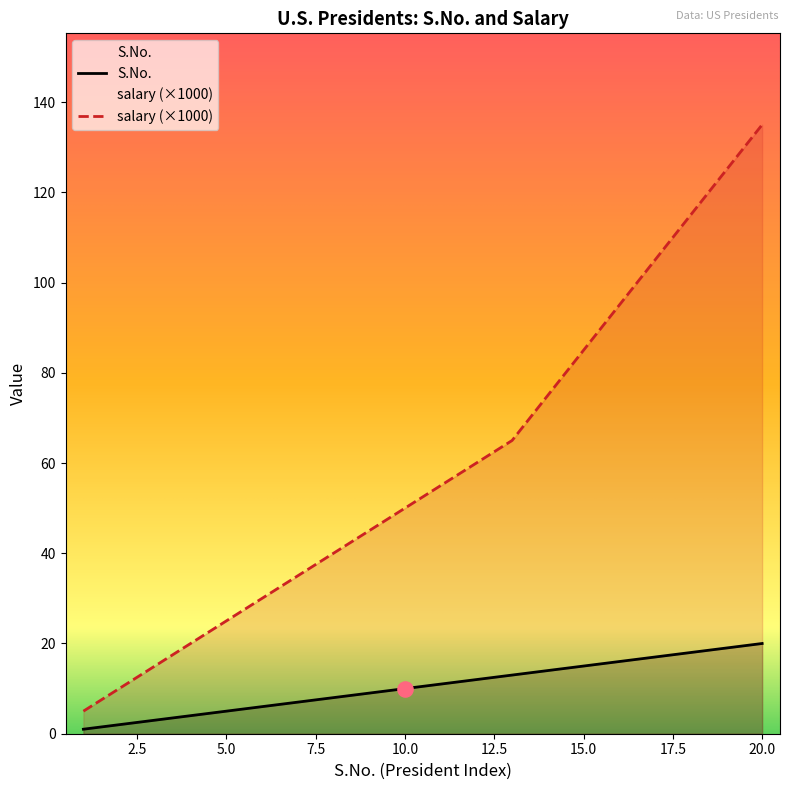

Which series reaches the maximum Y coordinate?

salary